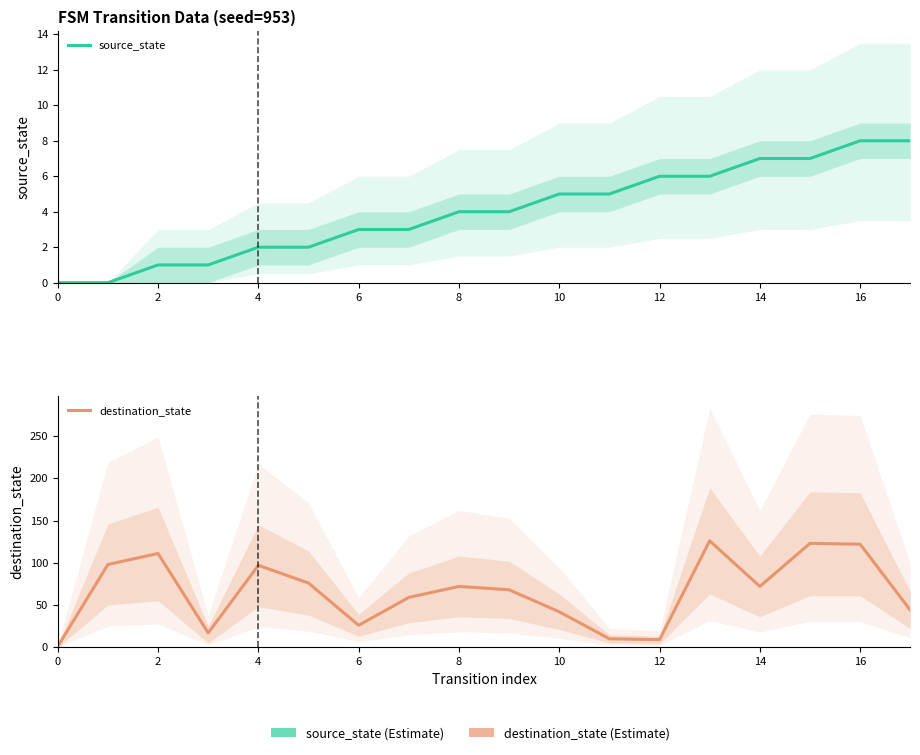

True or false: source_state and destination_state intersect in this chart.

False